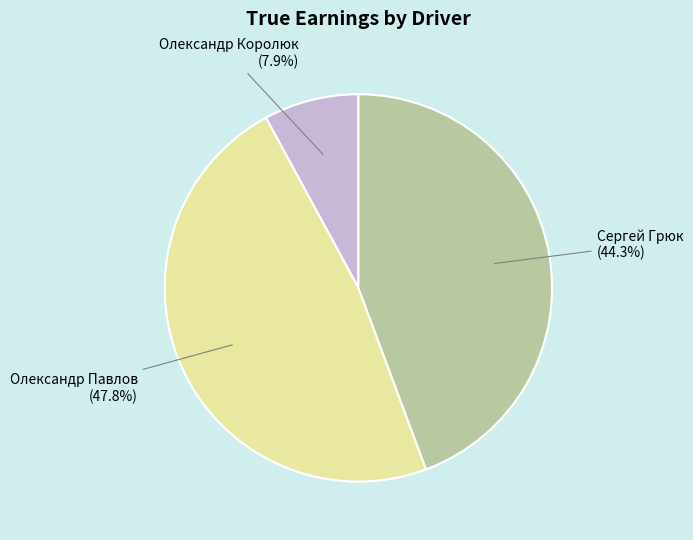

The Олександр Павлов slice represents 48% of the pie. True or false?

True